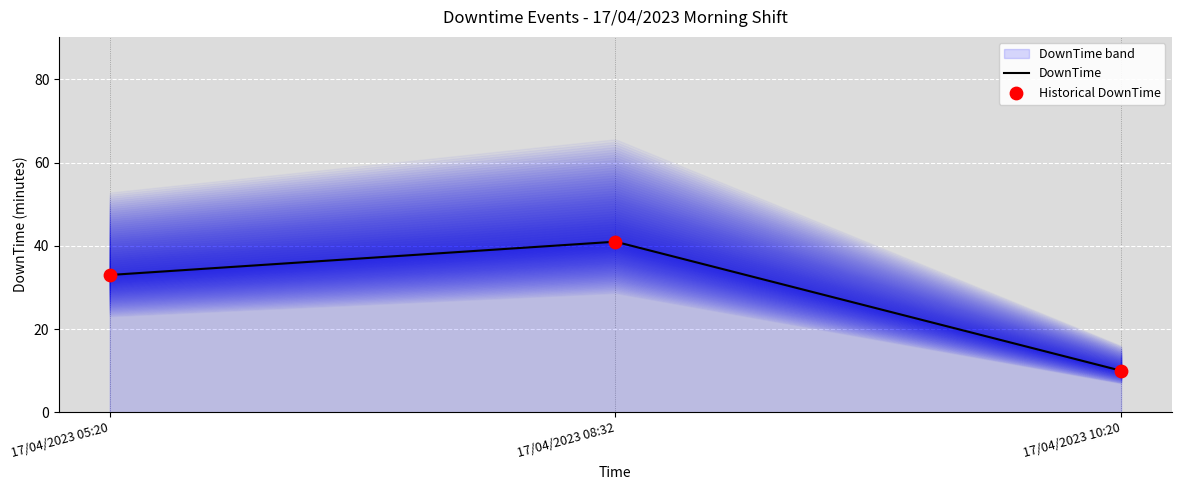

What is the change in value from 17/04/2023 08:32 to 17/04/2023 10:20?

-31